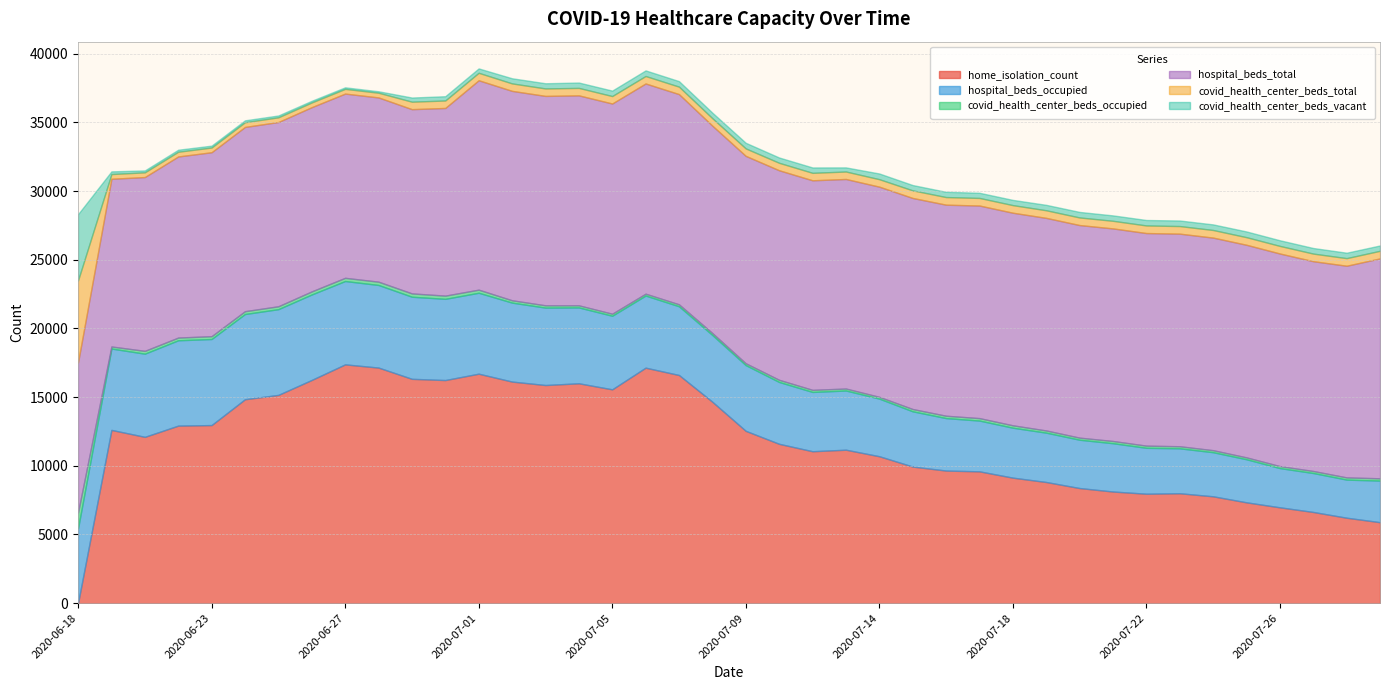

Is it true that hospital_beds_total equals 24623 at 2020-07-15?

False